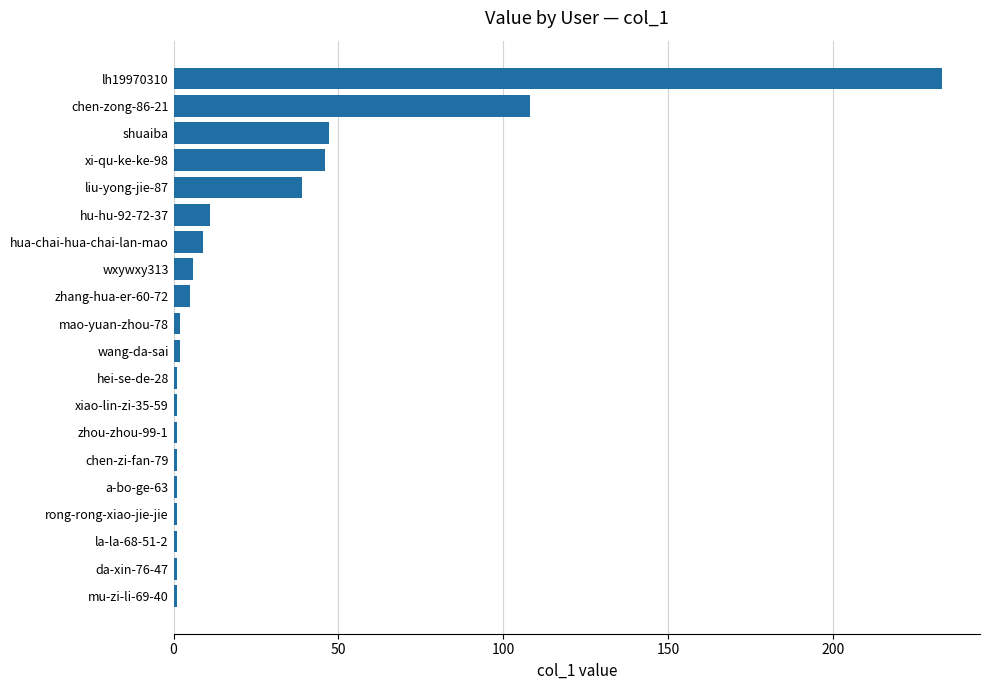

What is the difference between the second highest and second lowest values?

107